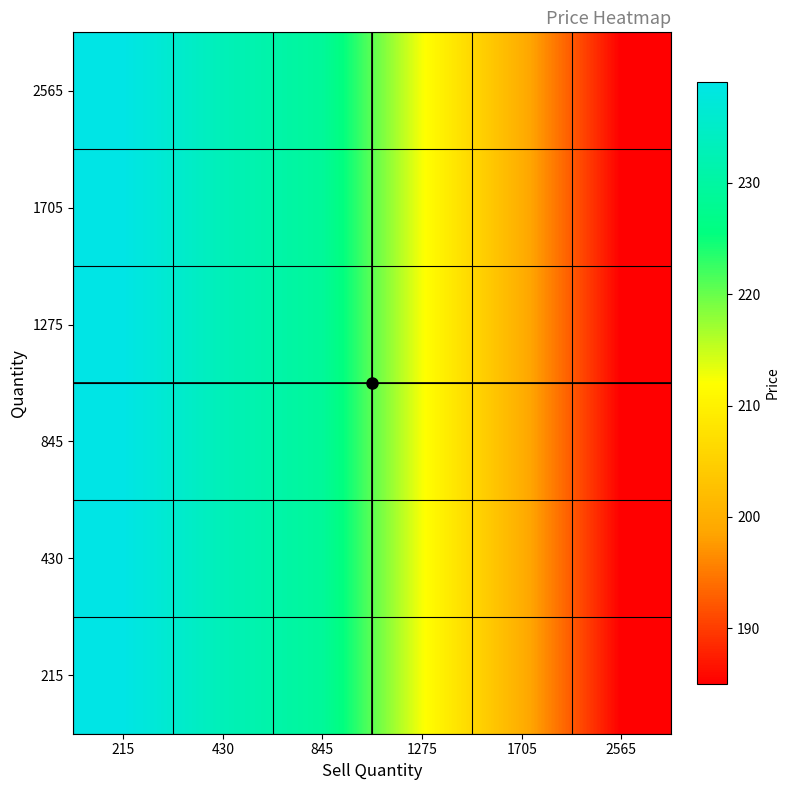

Between 215 and 1275, which series saw the biggest shift?

215